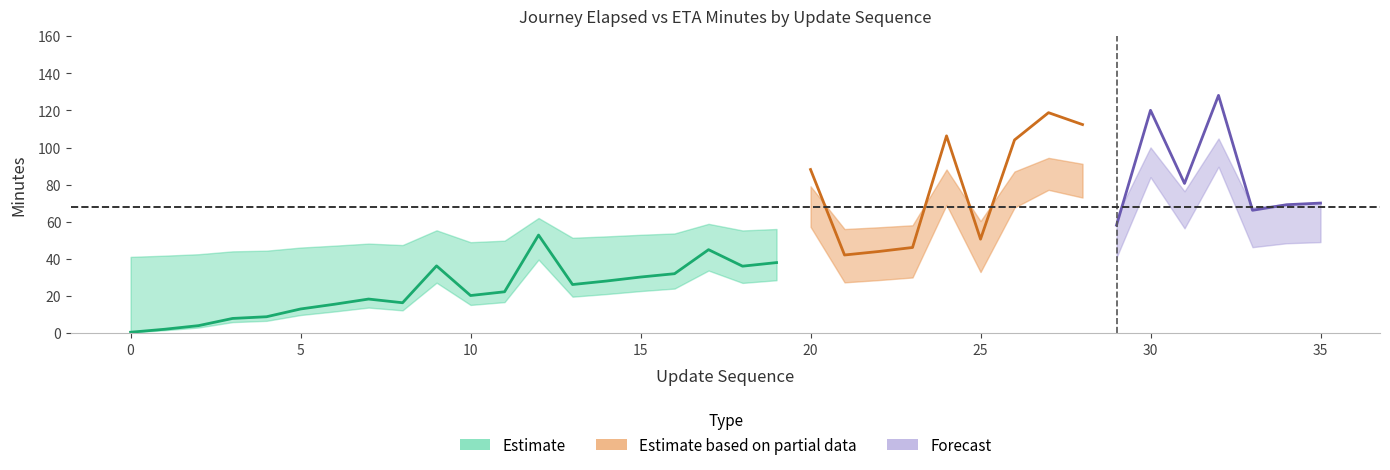

How many interior local valleys does the elapsed_minutes series have?

9